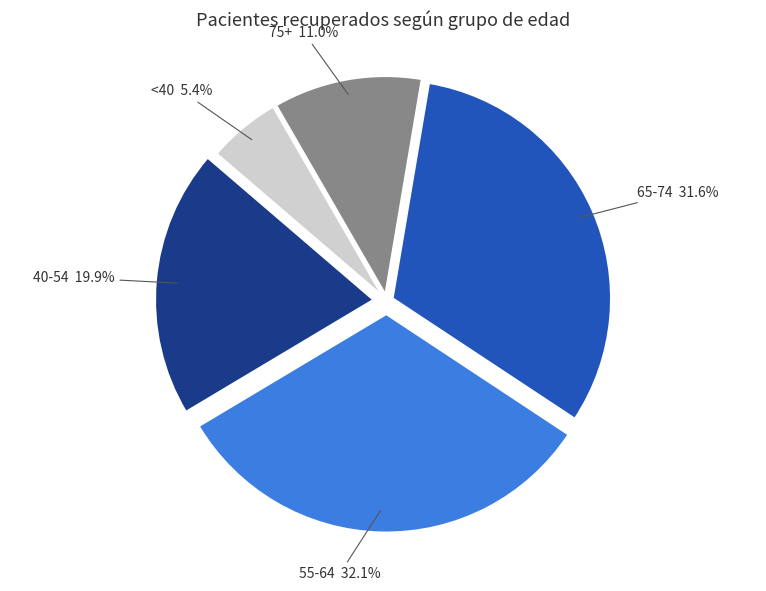

What is the smallest slice in the pie chart?

<40